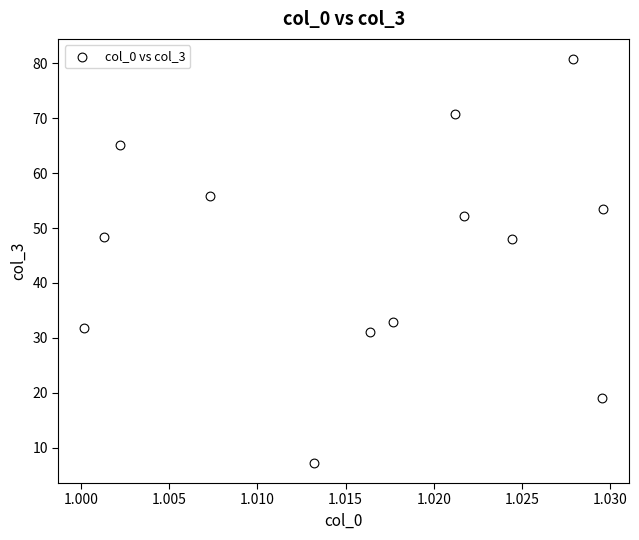

What is the range of Y values (max minus min)?

73.5